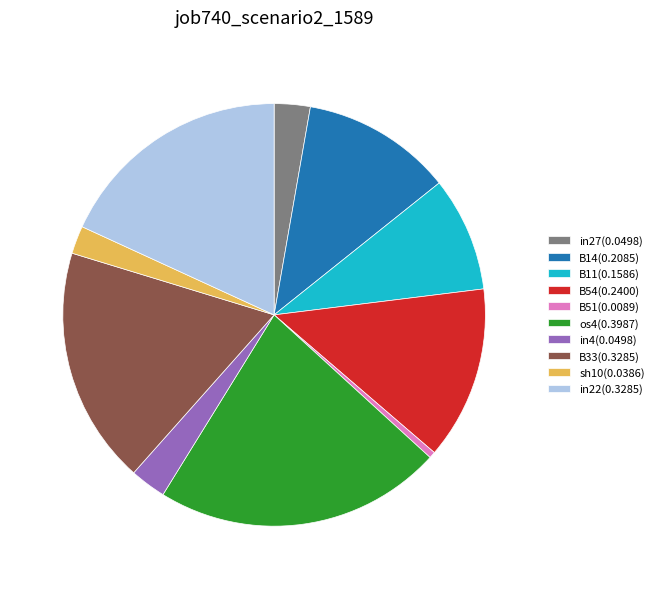

Which category has the biggest portion of the pie?

os4